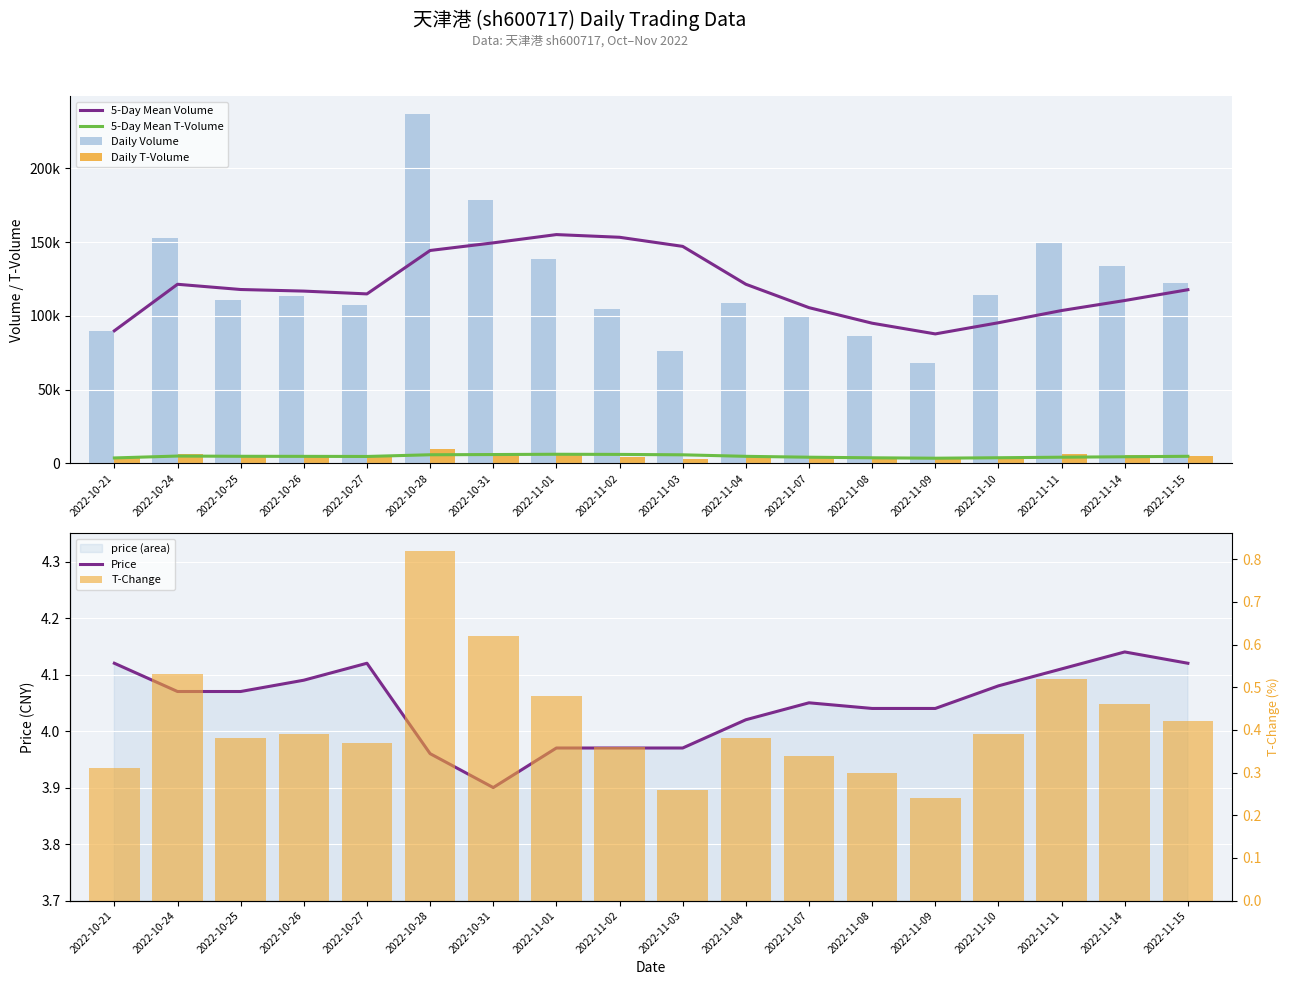

List the labels in order of Price value, smallest first.

2022-10-31, 2022-10-28, 2022-11-01, 2022-11-02, 2022-11-03, 2022-11-04, 2022-11-08, 2022-11-09, 2022-11-07, 2022-10-24, 2022-10-25, 2022-11-10, 2022-10-26, 2022-11-11, 2022-10-21, 2022-10-27, 2022-11-15, 2022-11-14